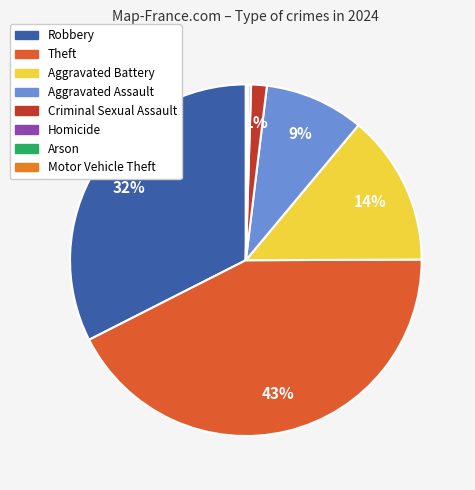

To the nearest percent, what is the average slice percentage?

12%